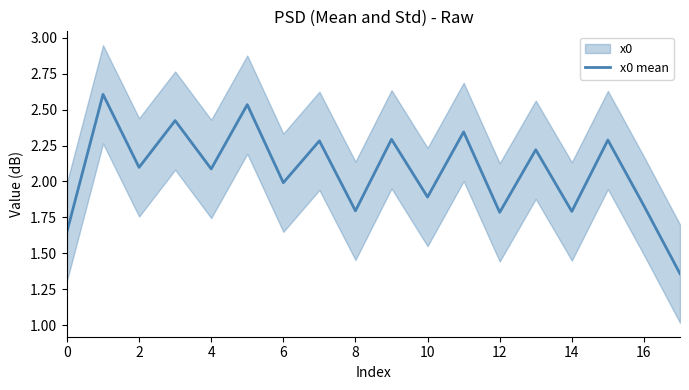

What is the difference between the maximum and second lowest values?

1.0